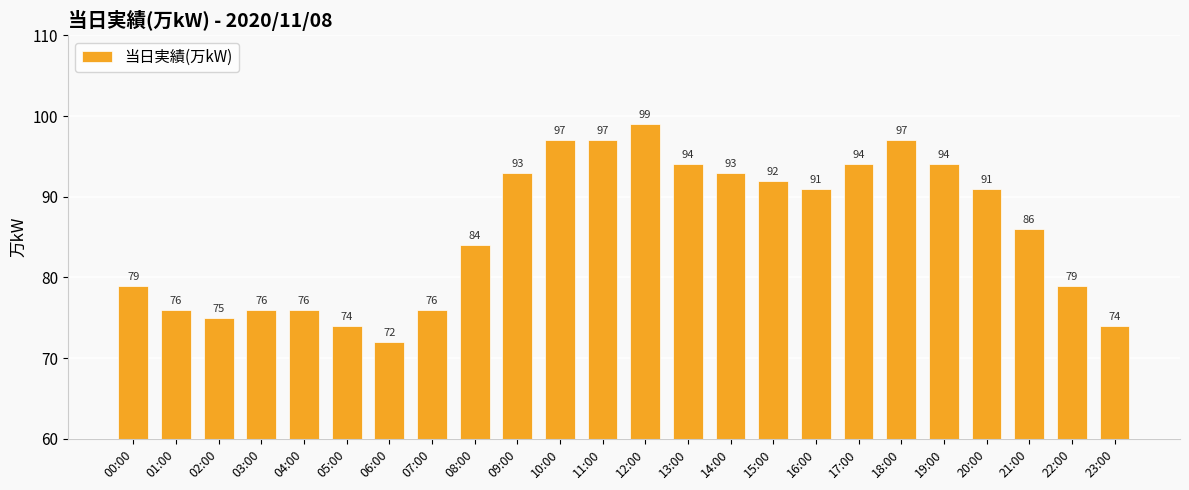

What is the difference between the maximum and minimum values?

27